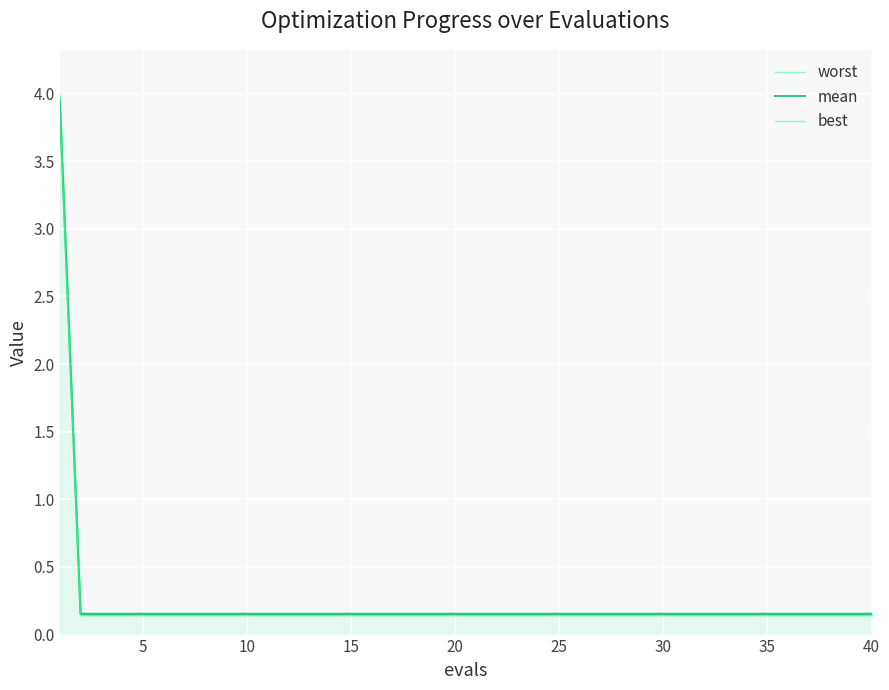

What is the sum of all best values?

9.4